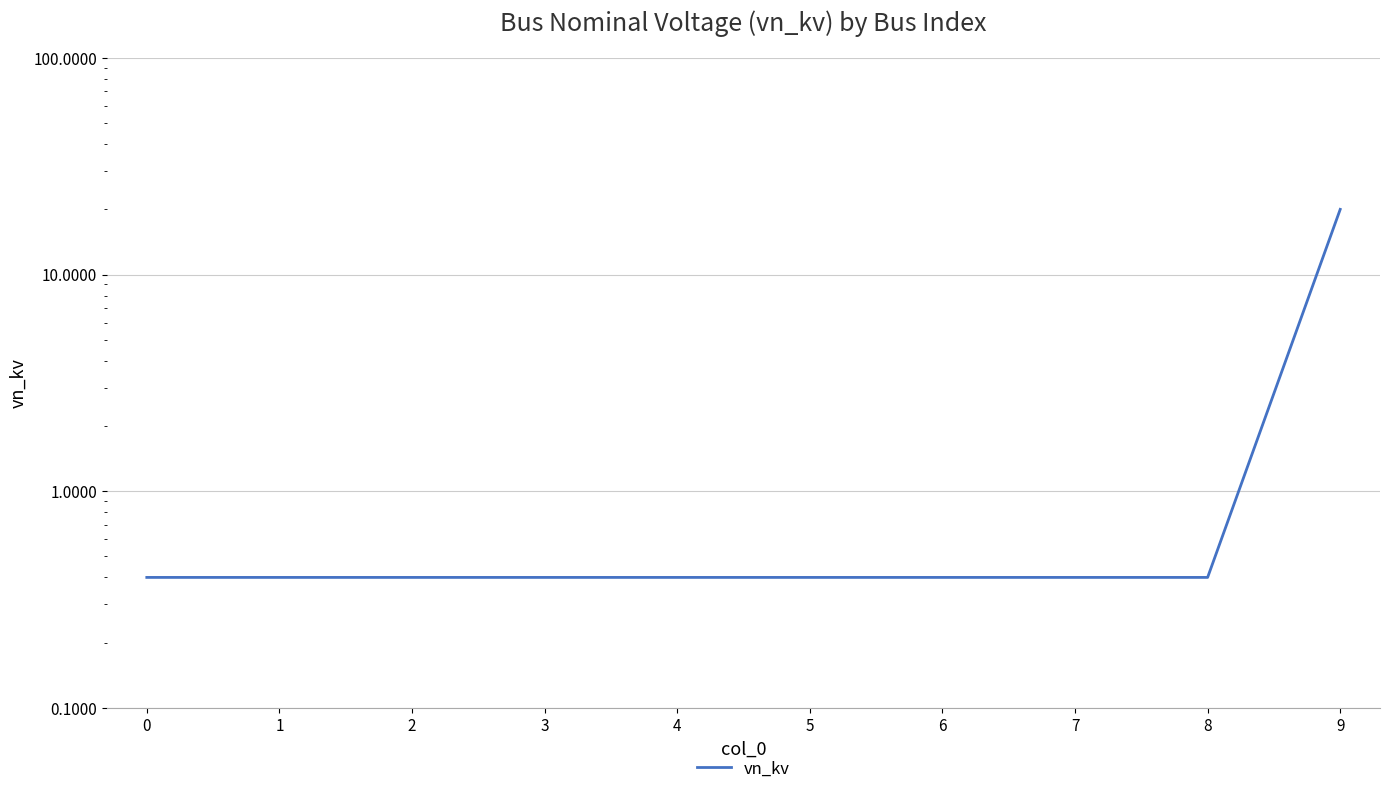

What is the greatest value displayed?

20.0